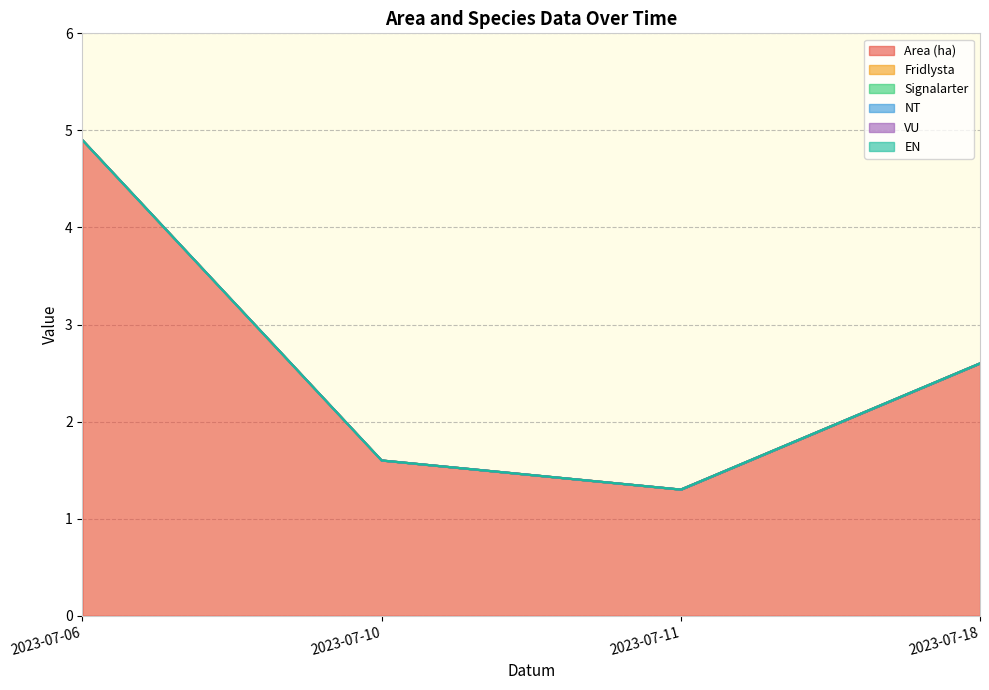

At which label does Area (ha) reach its minimum?

2023-07-11